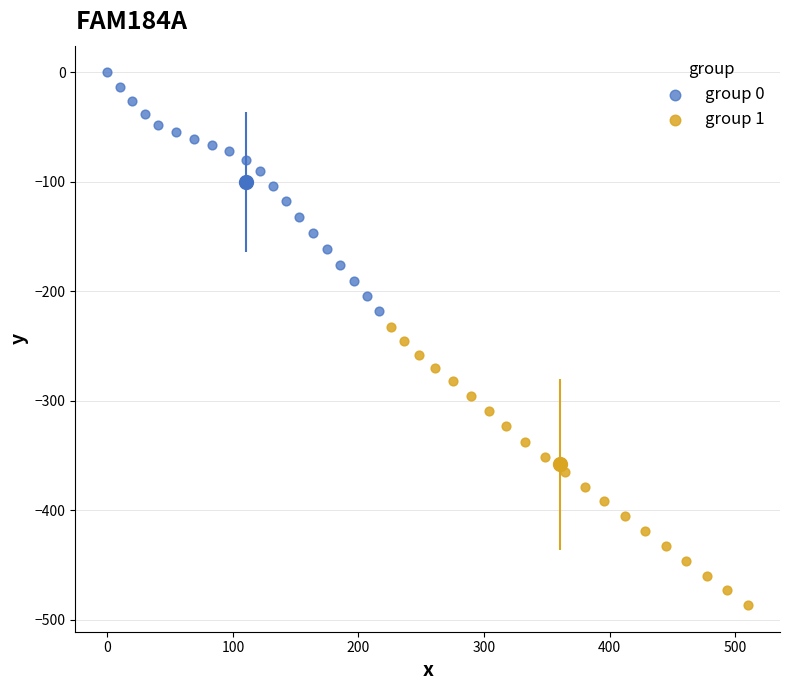

What are all the series names shown in the legend?

group 0, group 1